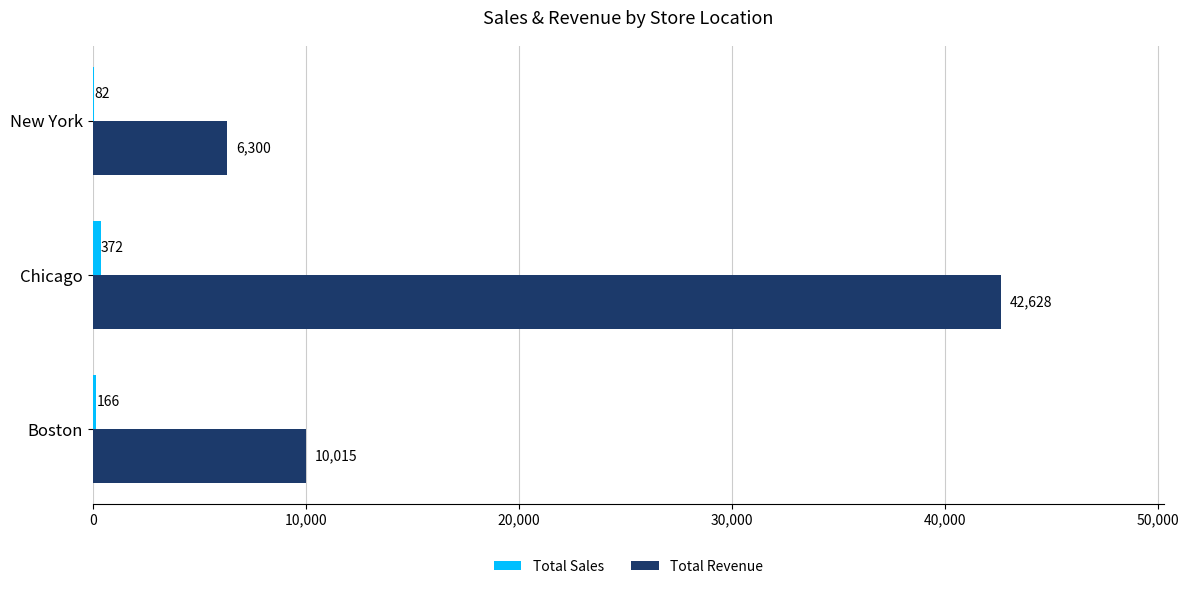

Count the Total Revenue values in the range 6300 to 42628.

3